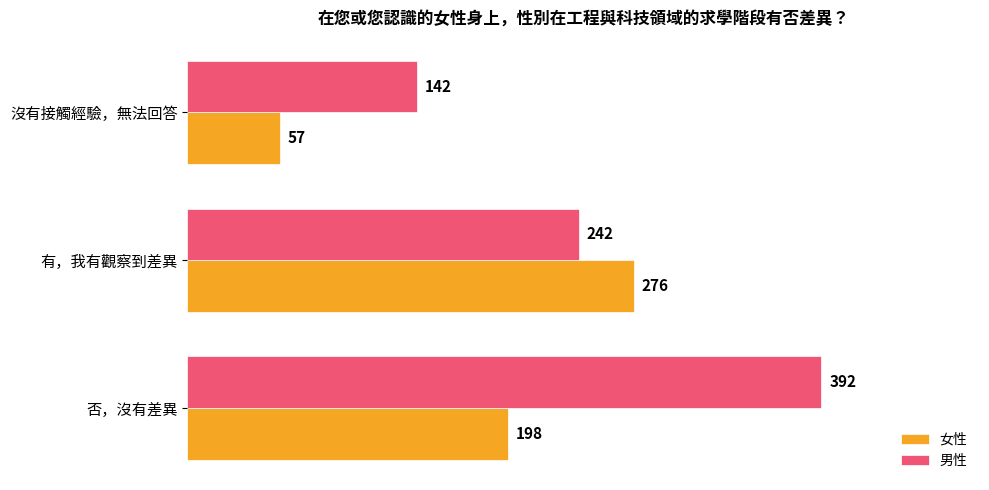

What are all the series names shown in the legend?

女性, 男性